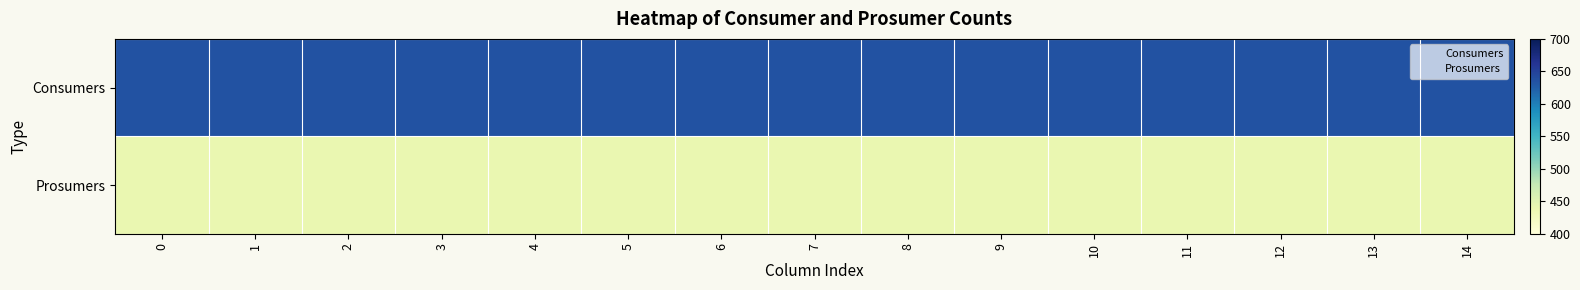

Rank the categories by Consumers value from lowest to highest.

0, 1, 2, 3, 4, 5, 6, 7, 8, 9, 10, 11, 12, 13, 14